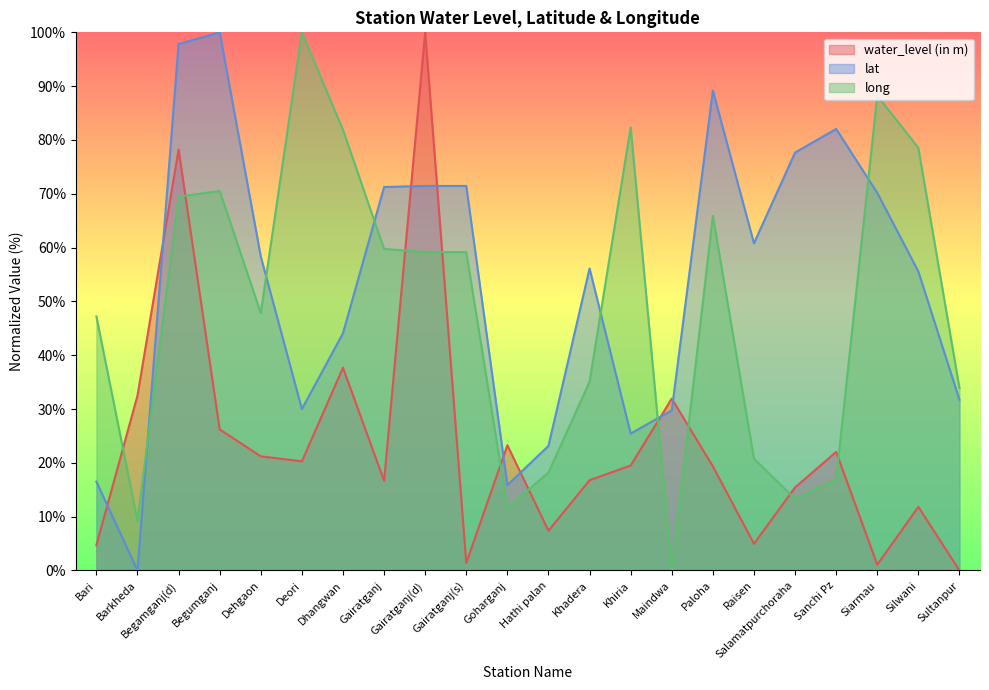

The value of long at Khiria is 82.4. True or false?

True